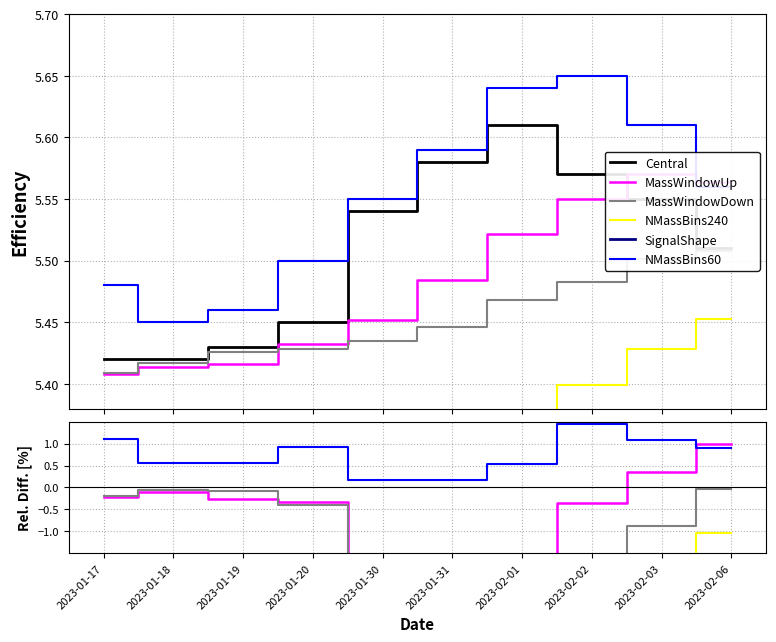

At how many categories does at least one series exceed 0?

10